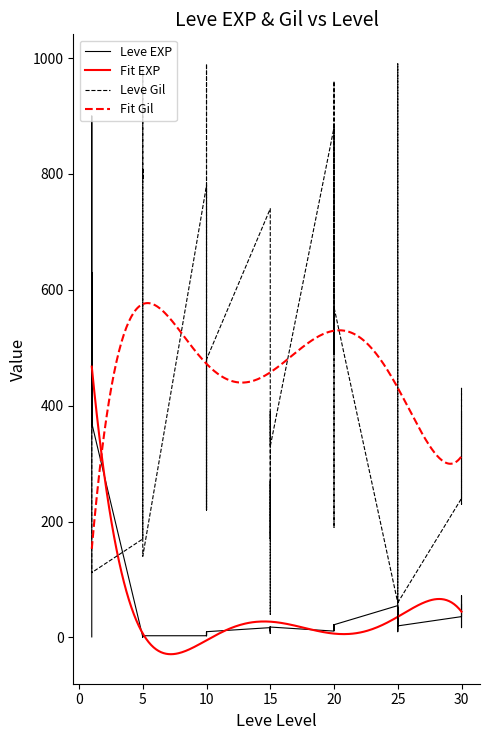

What is the maximum value for Leve Gil?

990